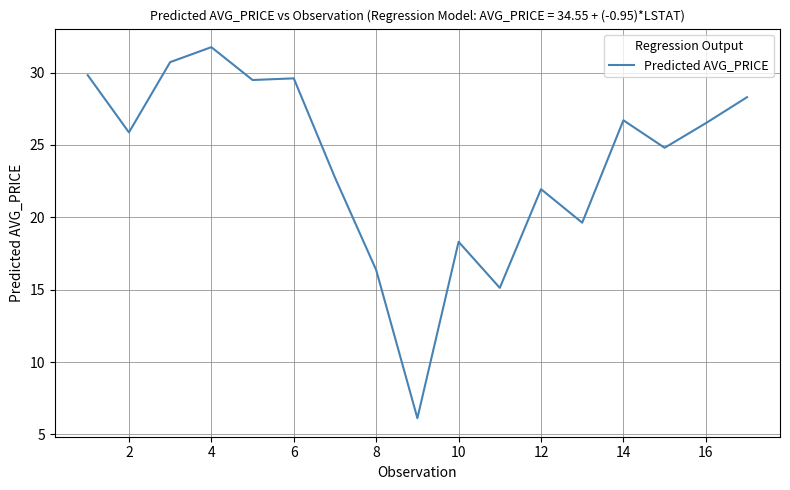

What is the difference between the maximum and minimum values?

25.6